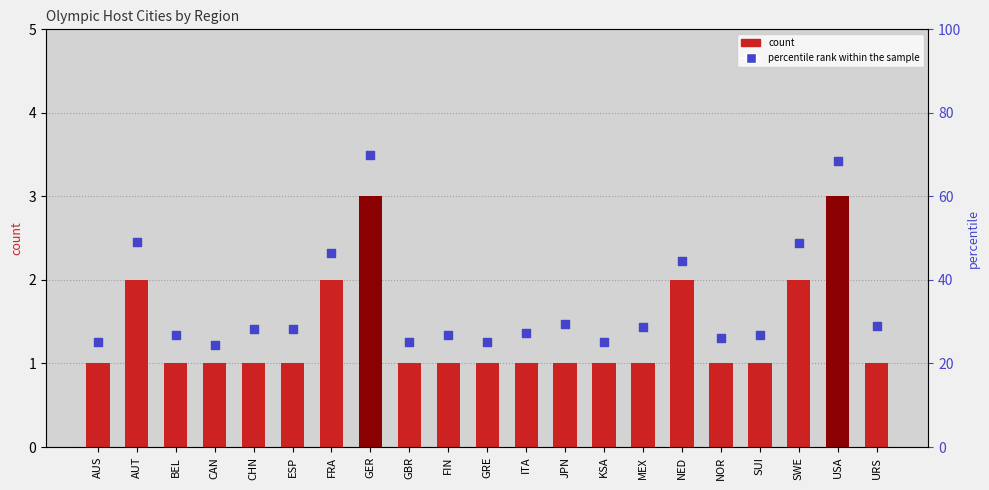

At which category is the sum across all series the highest?

GER